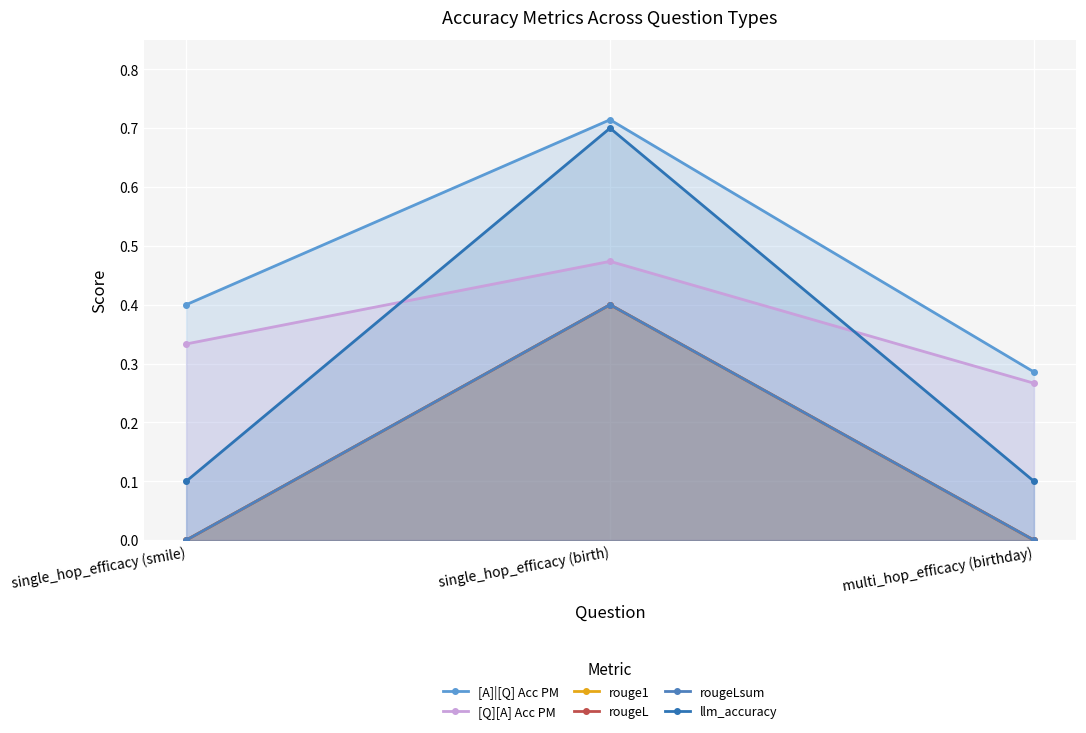

What is the label of the 3rd point from the right?

single_hop_efficacy (smile)